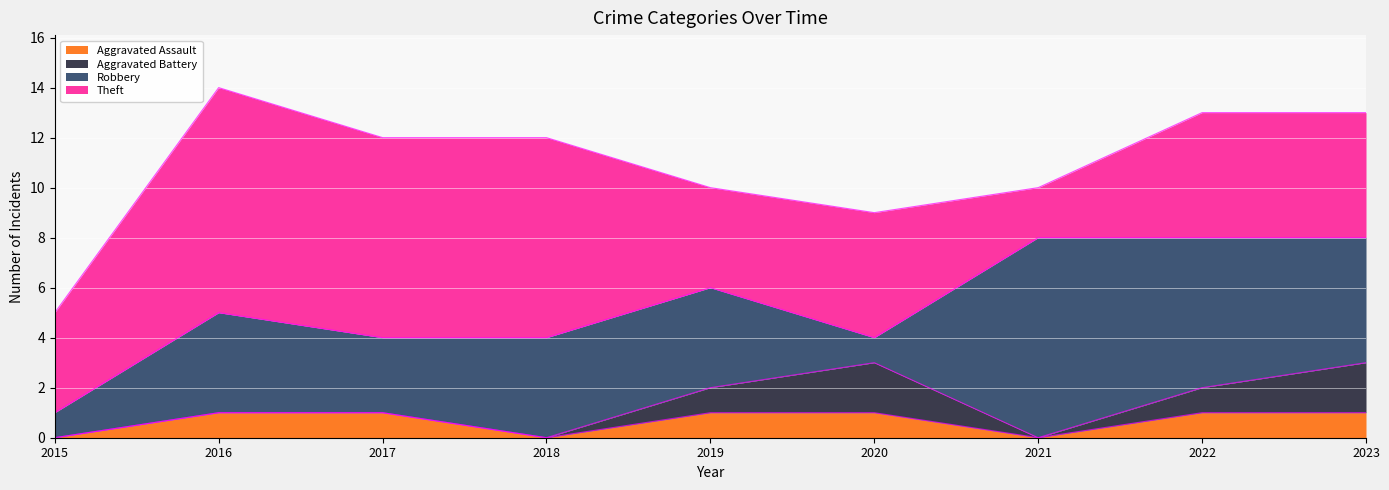

What are all the series names shown in the legend?

Aggravated Assault, Aggravated Battery, Robbery, Theft